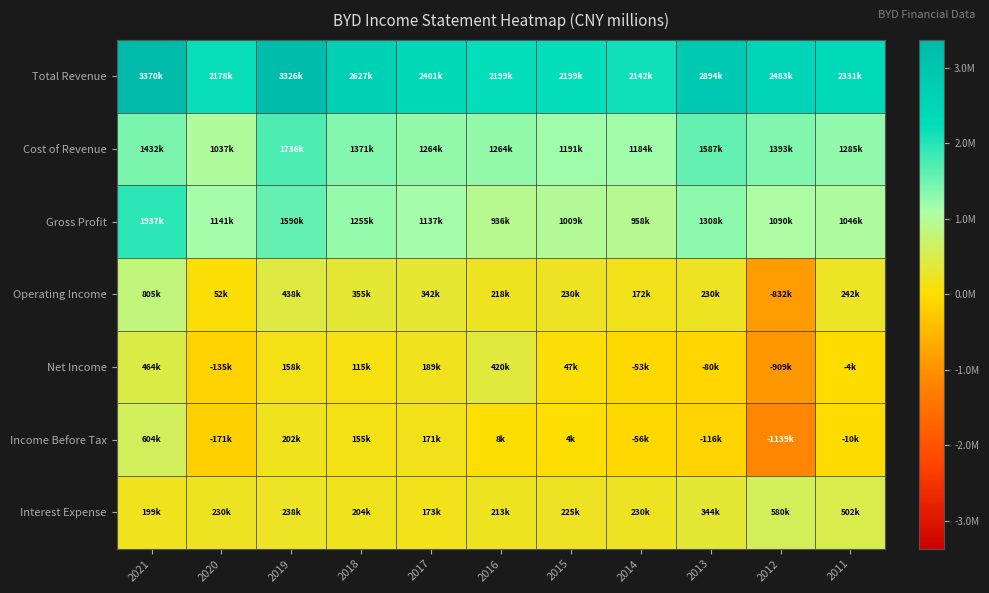

Which category has the highest value across all series?

2021